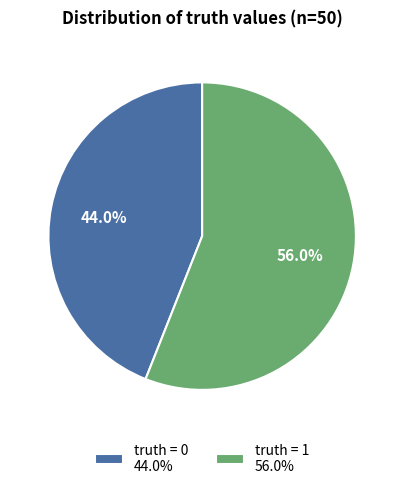

To the nearest percent, what is the difference between the largest and smallest slice percentages?

12%